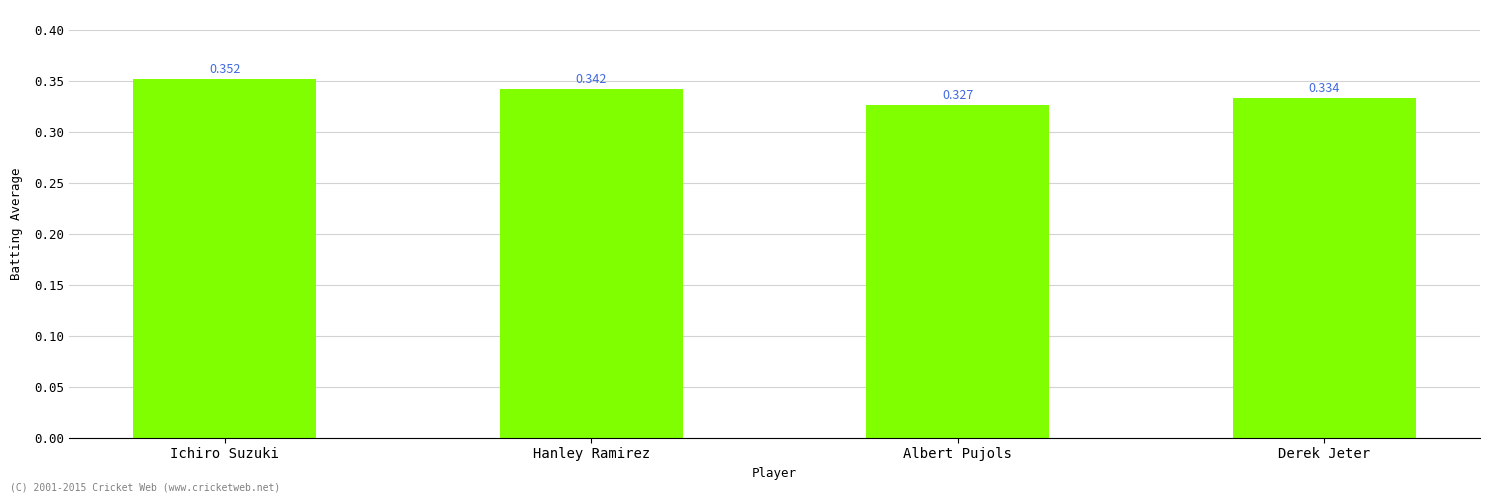

What is the label of the 1st bar from the left?

Ichiro Suzuki